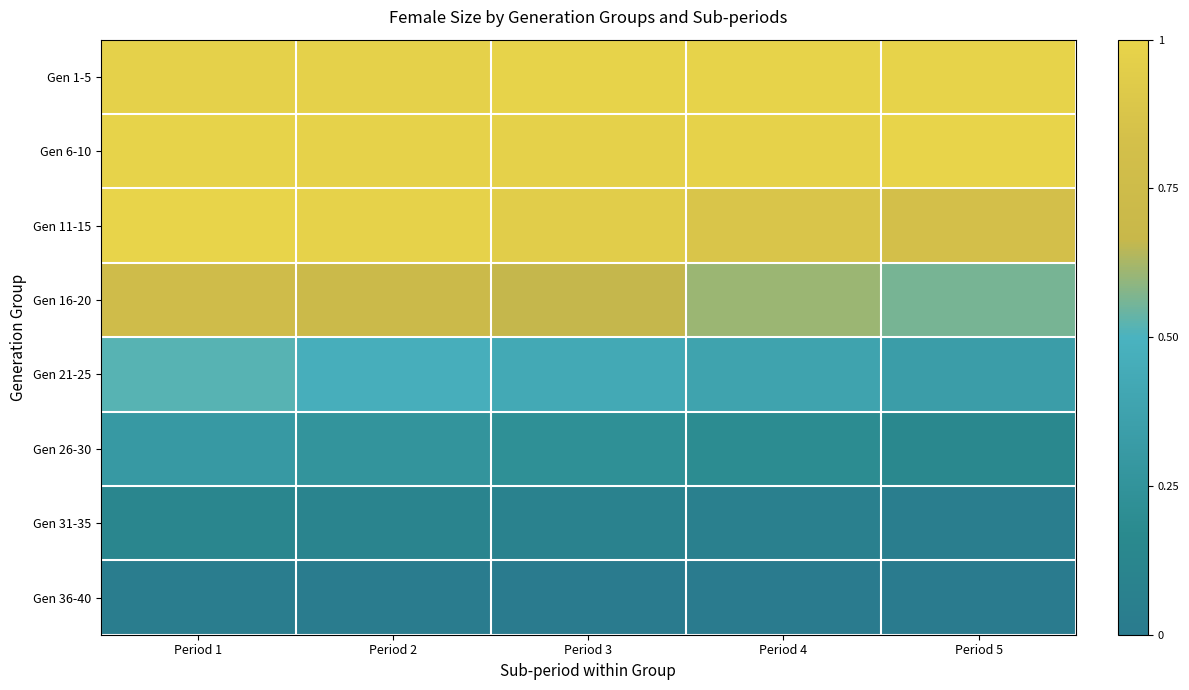

Rank the series at Period 3 from lowest to highest value.

Gen 36-40, Gen 31-35, Gen 26-30, Gen 21-25, Gen 16-20, Gen 11-15, Gen 6-10, Gen 1-5